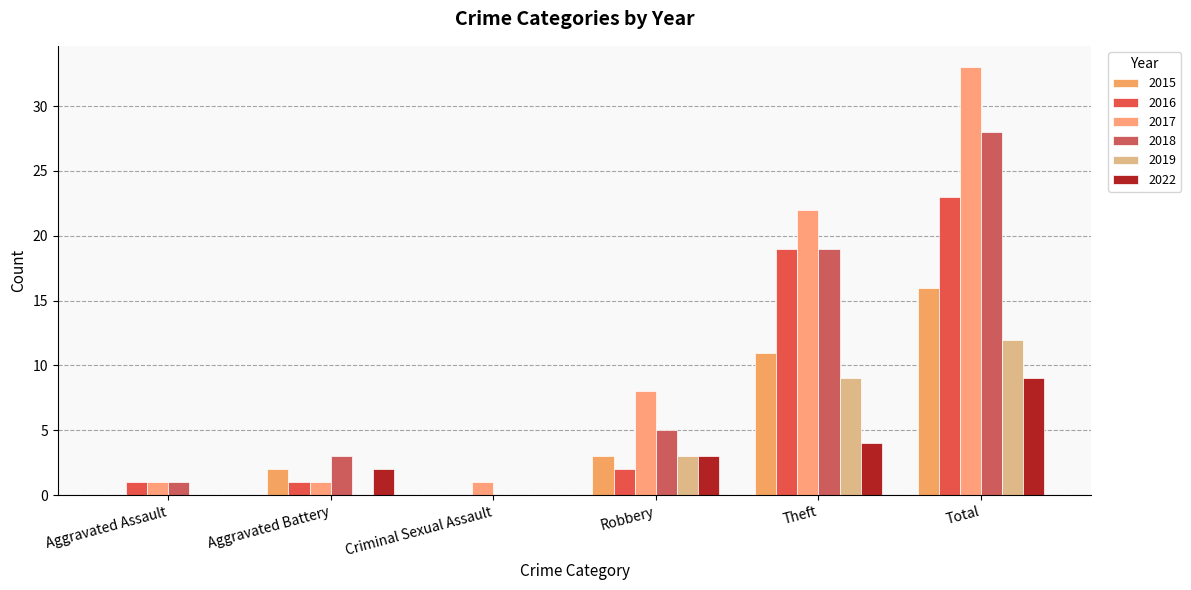

Reading right to left, extract all data points from this chart.

2015: Total=16	Theft=11	Robbery=3	Criminal Sexual Assault=0	Aggravated Battery=2	Aggravated Assault=0
2016: Total=23	Theft=19	Robbery=2	Criminal Sexual Assault=0	Aggravated Battery=1	Aggravated Assault=1
2017: Total=33	Theft=22	Robbery=8	Criminal Sexual Assault=1	Aggravated Battery=1	Aggravated Assault=1
2018: Total=28	Theft=19	Robbery=5	Criminal Sexual Assault=0	Aggravated Battery=3	Aggravated Assault=1
2019: Total=12	Theft=9	Robbery=3	Criminal Sexual Assault=0	Aggravated Battery=0	Aggravated Assault=0
2022: Total=9	Theft=4	Robbery=3	Criminal Sexual Assault=0	Aggravated Battery=2	Aggravated Assault=0